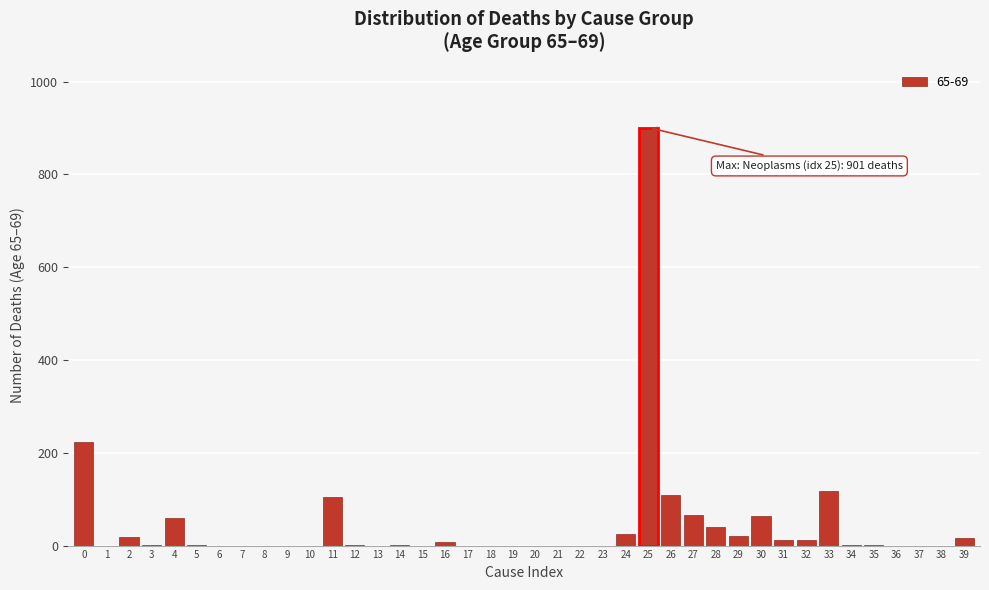

Which category has the highest value across all series?

25